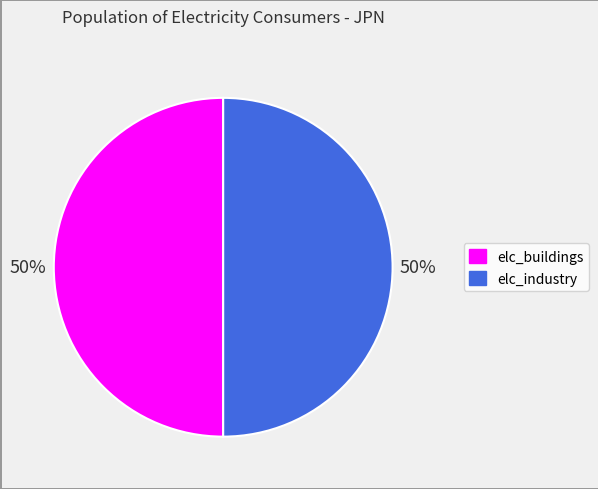

What is the ratio of the value at elc_buildings to the value at elc_industry?

1.0